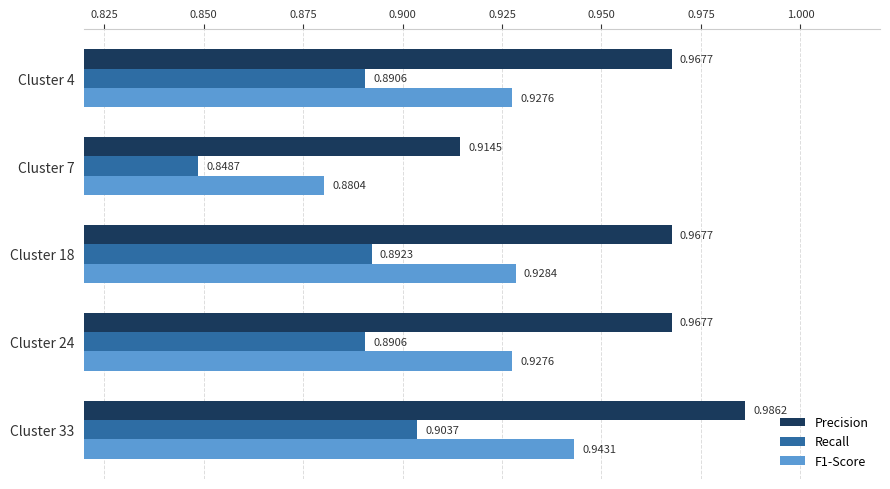

What is the total value across all series at Cluster 4?

2.8